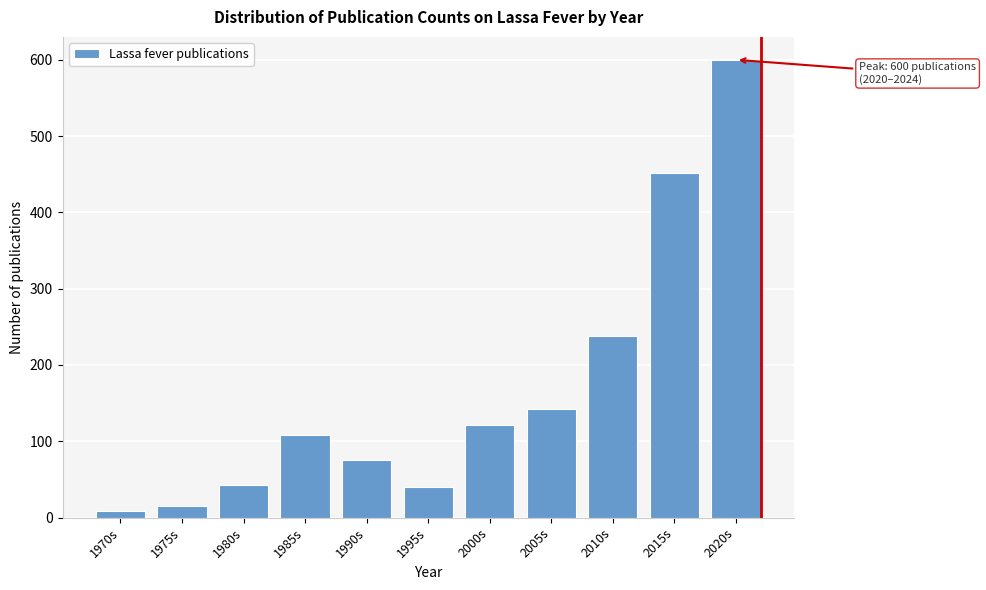

Reading left to right, extract all data points from this chart.

1970s=8	1975s=15	1980s=43	1985s=108	1990s=75	1995s=40	2000s=121	2005s=142	2010s=238	2015s=452	2020s=600